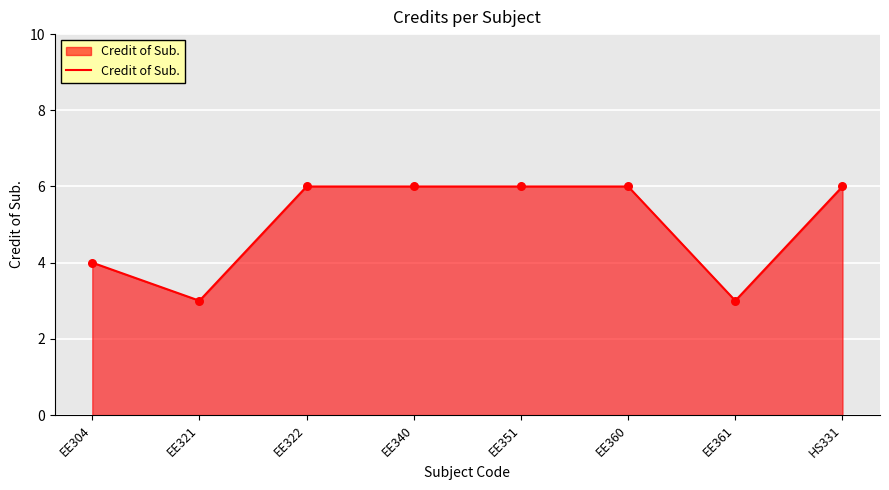

Approximately how many times larger is the value at EE304 compared to EE322?

0.7